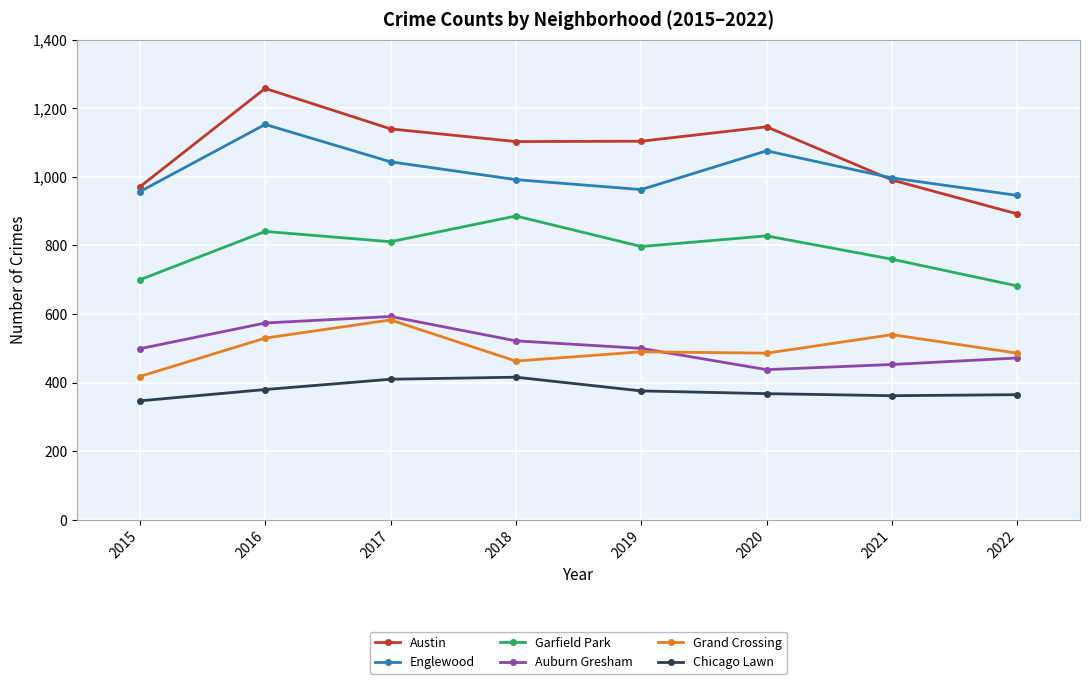

True or false: Garfield Park and Auburn Gresham cross at least once.

False